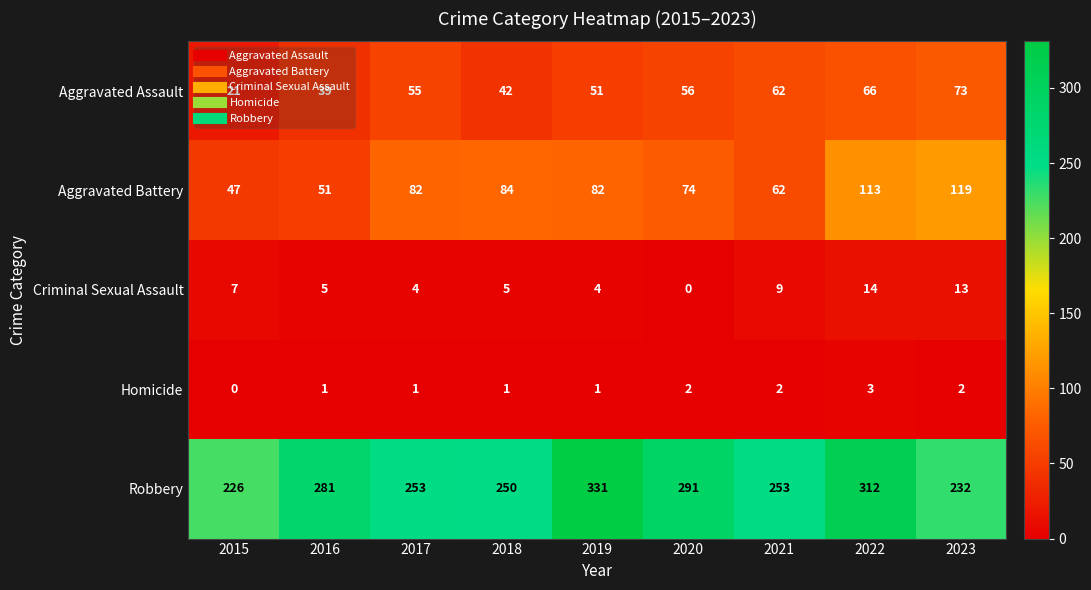

Between 2021 and 2023, which series saw the biggest shift?

Aggravated Battery